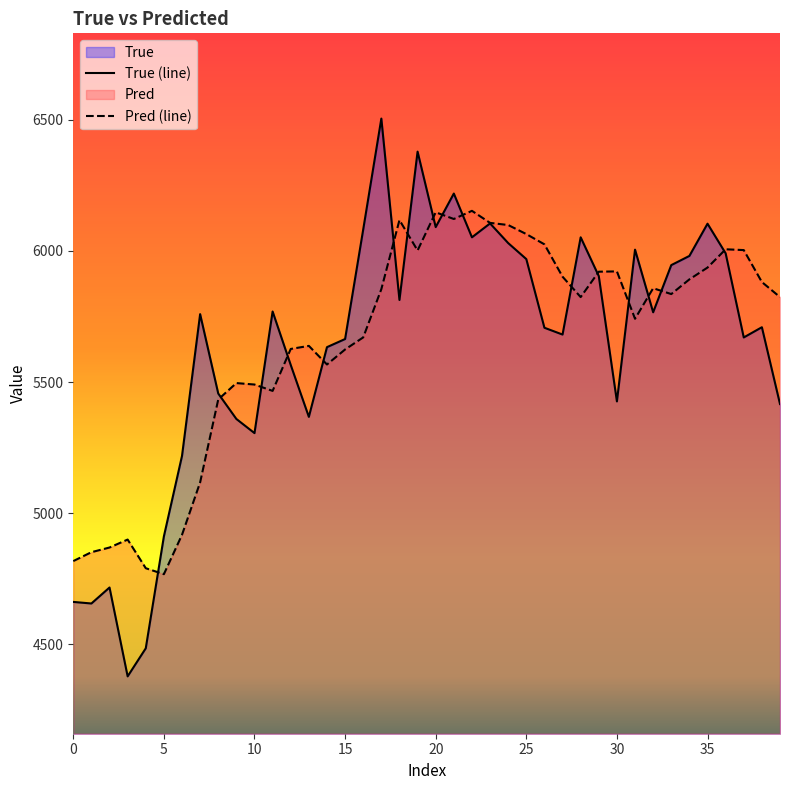

What is the label of the 20th point from the left?

19